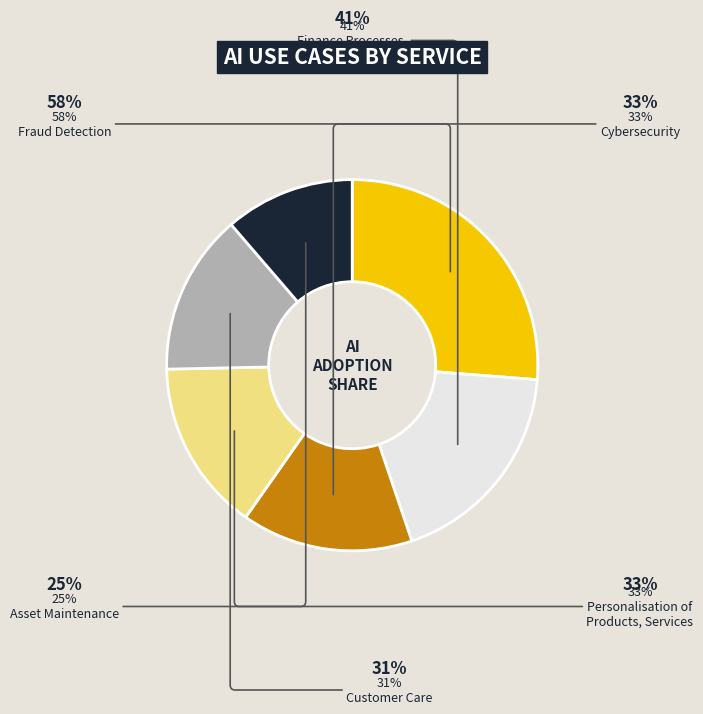

To the nearest percent, what is the difference between the largest and smallest slice percentages?

15%